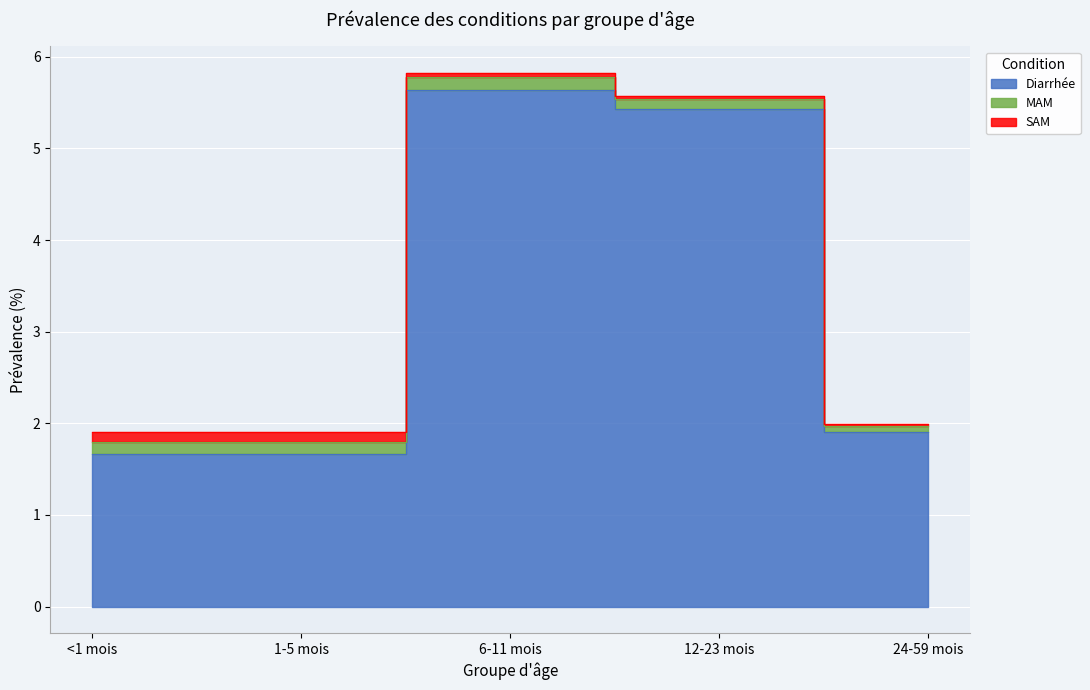

True or false: Diarrhée and SAM cross at least once.

False